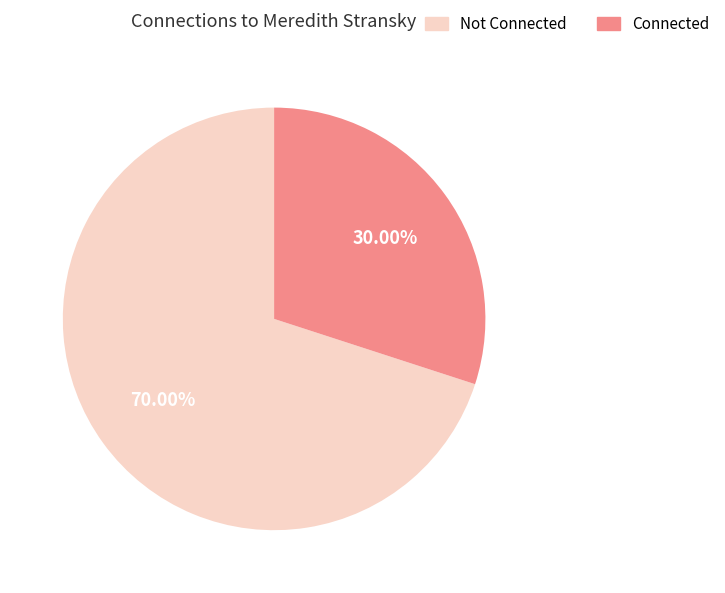

Does any single category account for the majority?

Yes